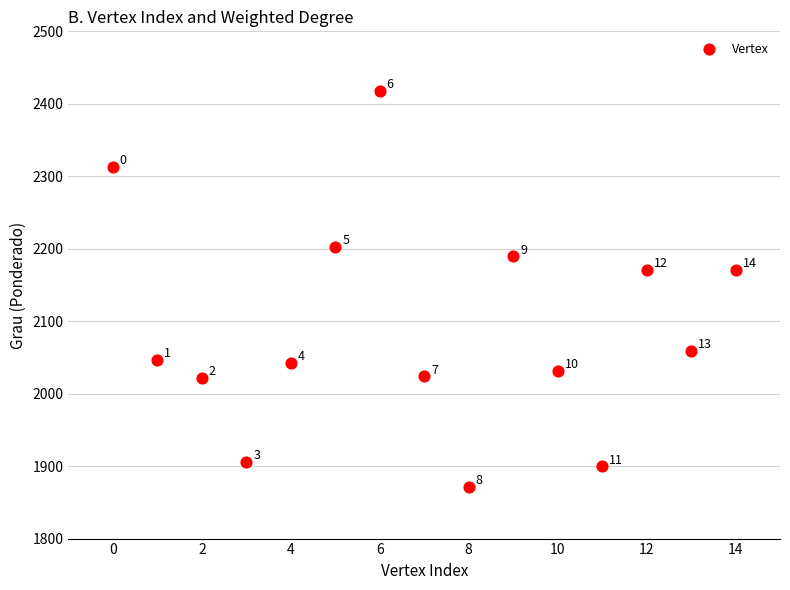

What is the range of Y values (max minus min)?

546.4